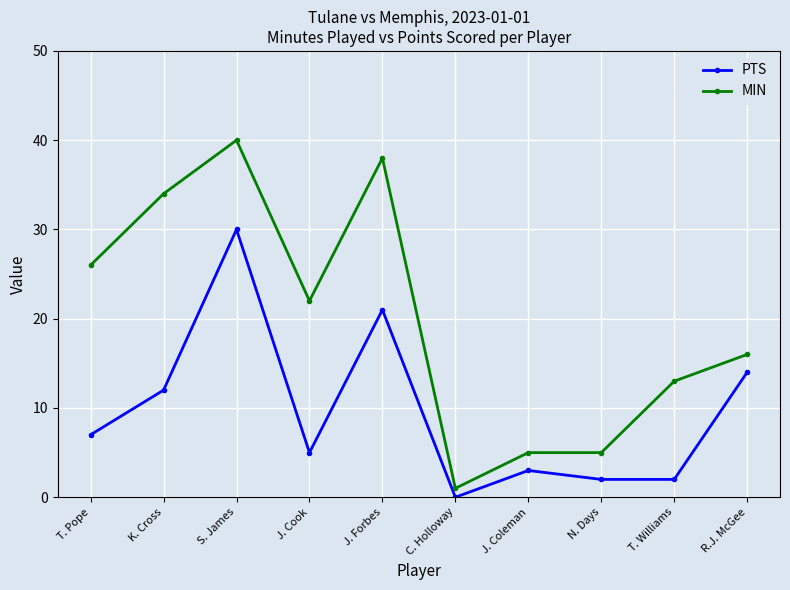

Reading left to right, transcribe all the data shown in this chart.

PTS: 7	12	30	5	21	0	3	2	2	14
MIN: 26	34	40	22	38	1	5	5	13	16